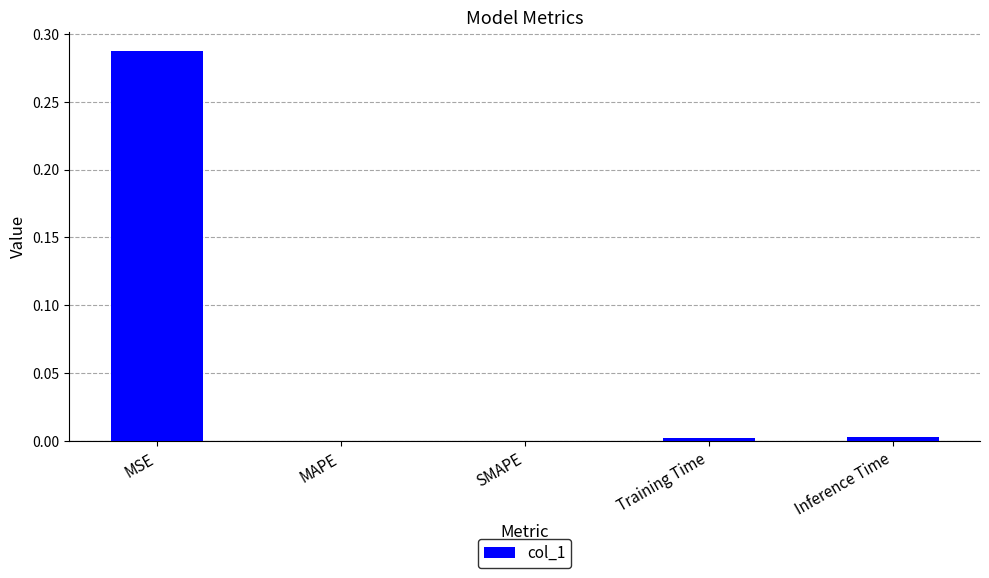

The chart shows a value of 0.1 at SMAPE. True or false?

False